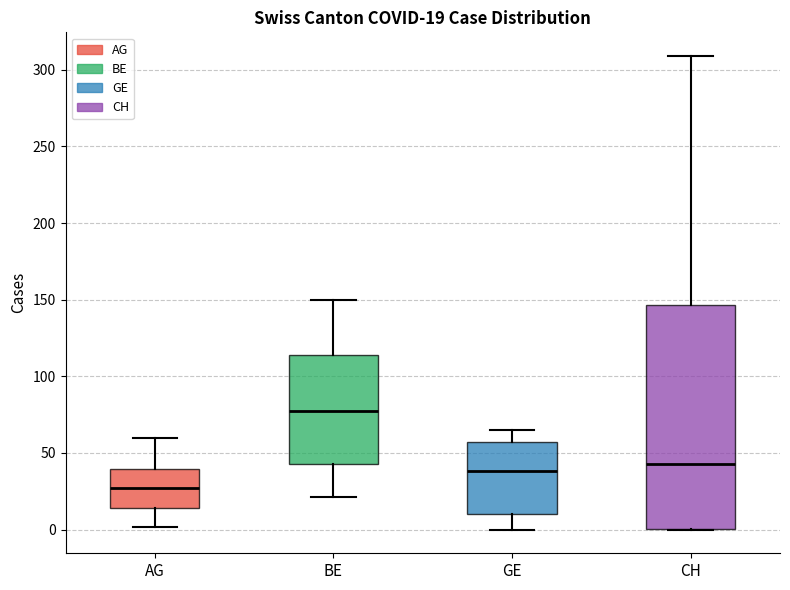

Which box has the lowest median line?

AG